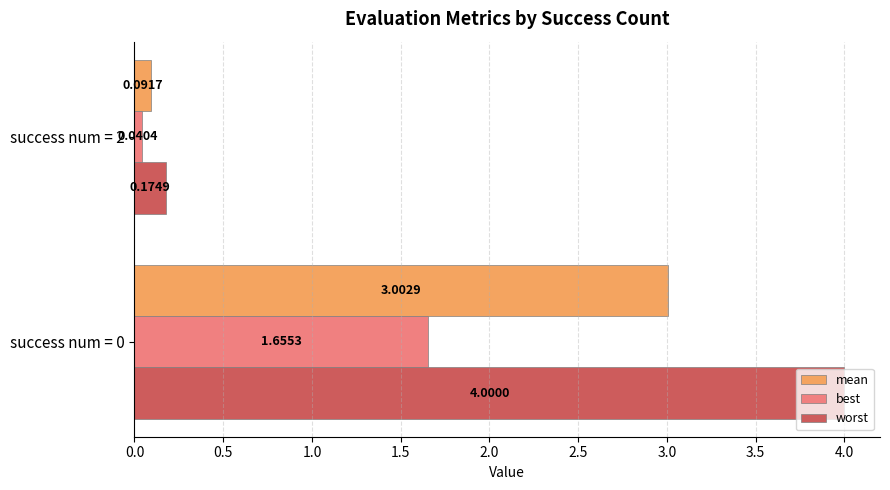

What is the maximum value for worst?

4.0